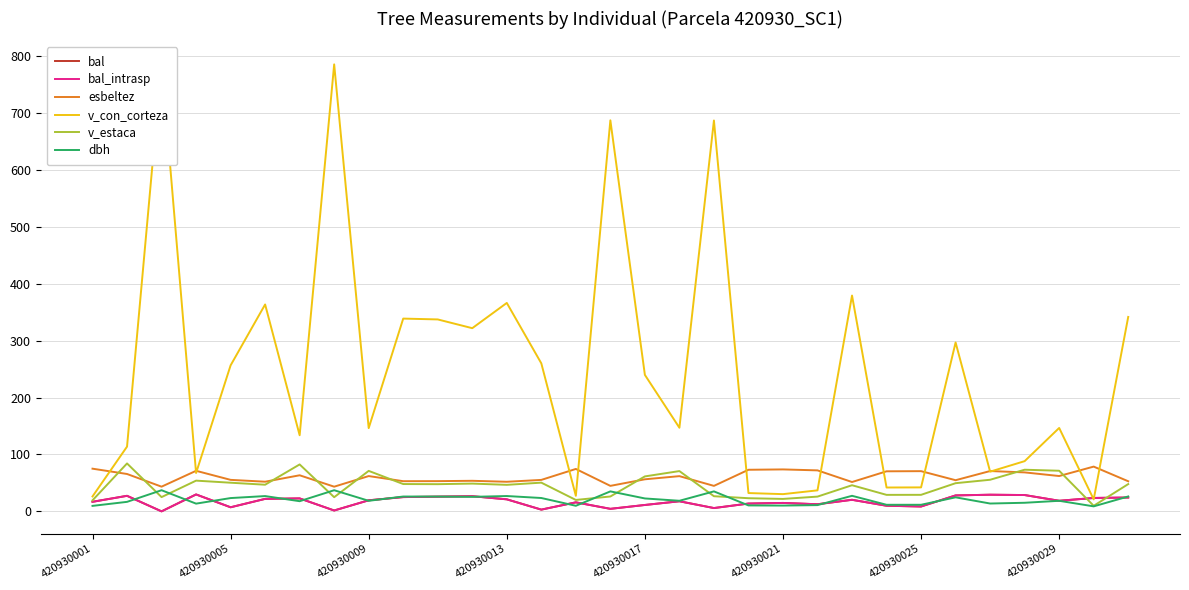

What are all the series names shown in the legend?

bal, bal_intrasp, esbeltez, v_con_corteza, v_estaca, dbh